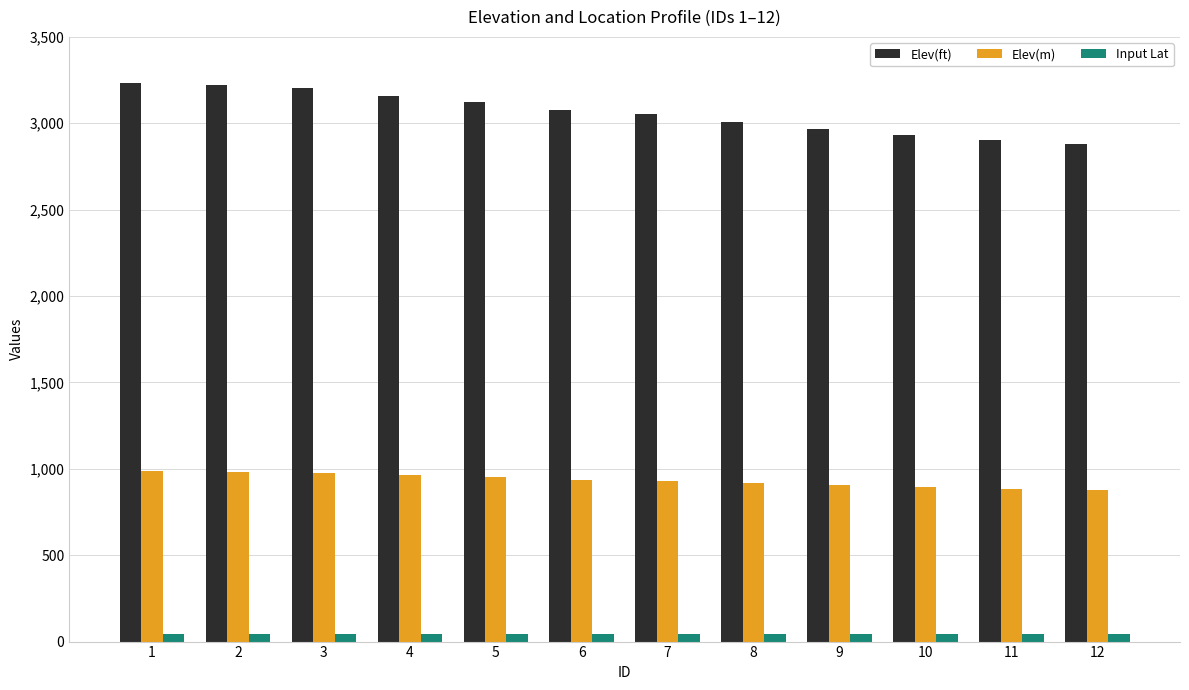

What is the sum of the Elev(ft) values at 8 and 6?

6080.2